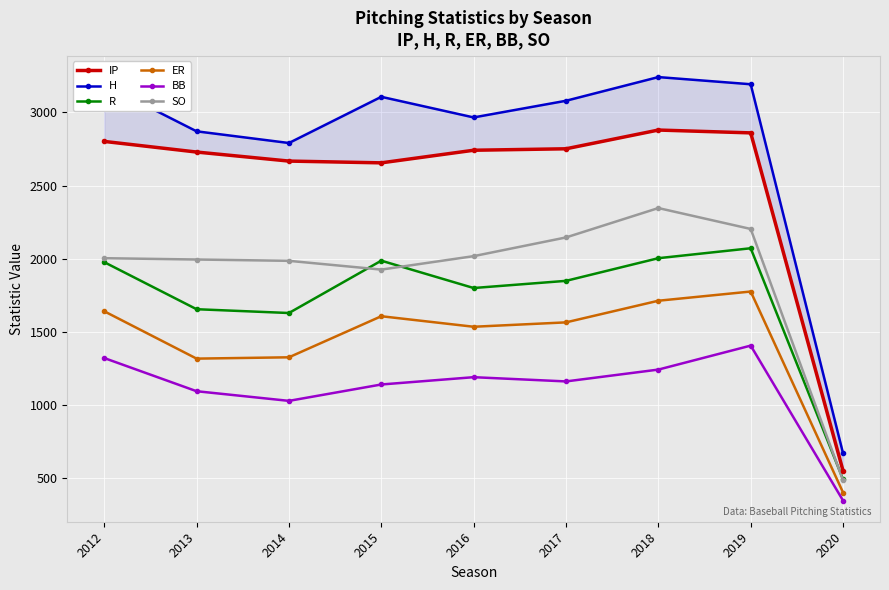

Reading right to left, list all the values displayed in this chart.

IP: 548.1	2860.3	2879.7	2751.5	2741.5	2655.3	2667.4	2729.2	2801.9
H: 668.0	3193.0	3242.0	3080.0	2966.0	3107.0	2791.0	2871.0	3191.0
R: 490.0	2071.0	2003.0	1848.0	1799.0	1986.0	1628.0	1654.0	1976.0
ER: 400.0	1775.0	1712.0	1564.0	1534.0	1606.0	1325.0	1316.0	1640.0
BB: 345.0	1405.0	1241.0	1160.0	1189.0	1139.0	1027.0	1093.0	1320.0
SO: 483.0	2203.0	2346.0	2145.0	2017.0	1925.0	1985.0	1994.0	2003.0